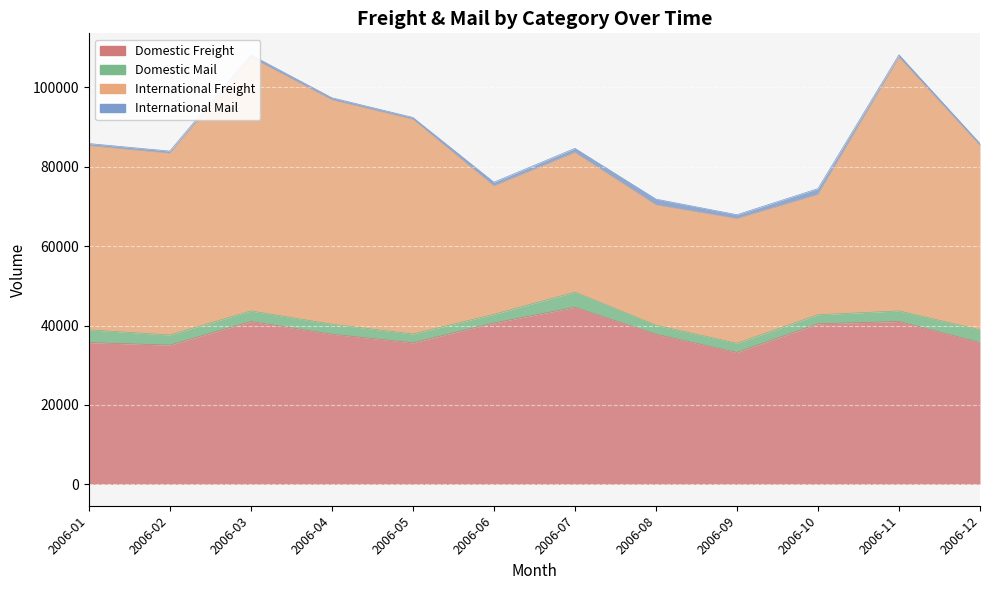

What is the lowest value of the Domestic Freight series?

33222